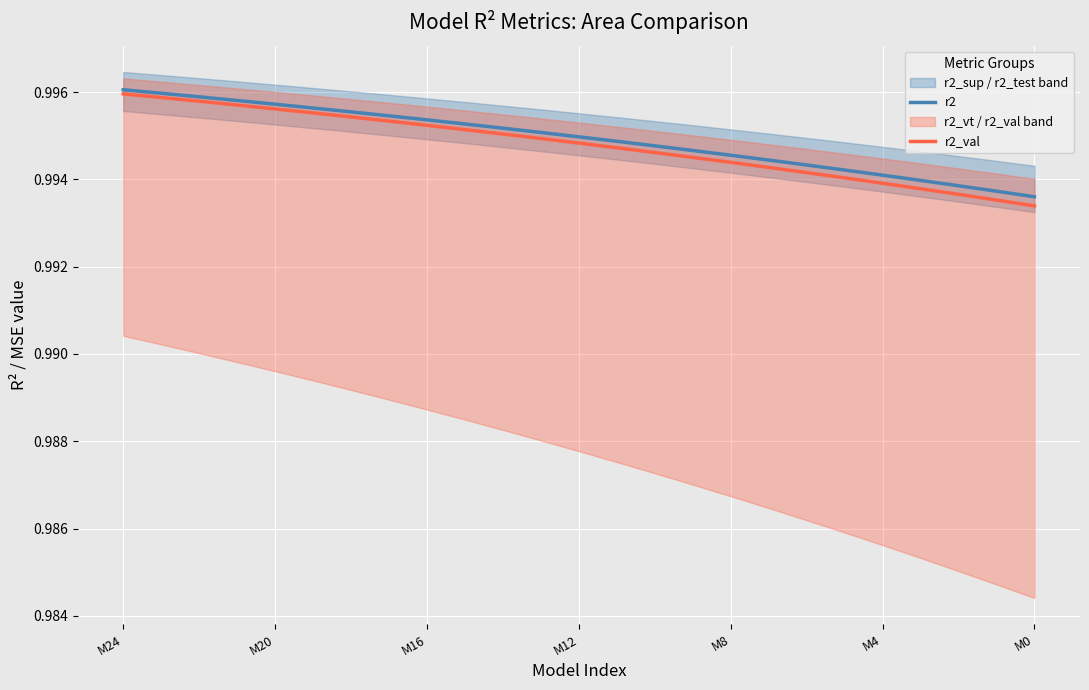

True or false: r2 and r2_val intersect in this chart.

False